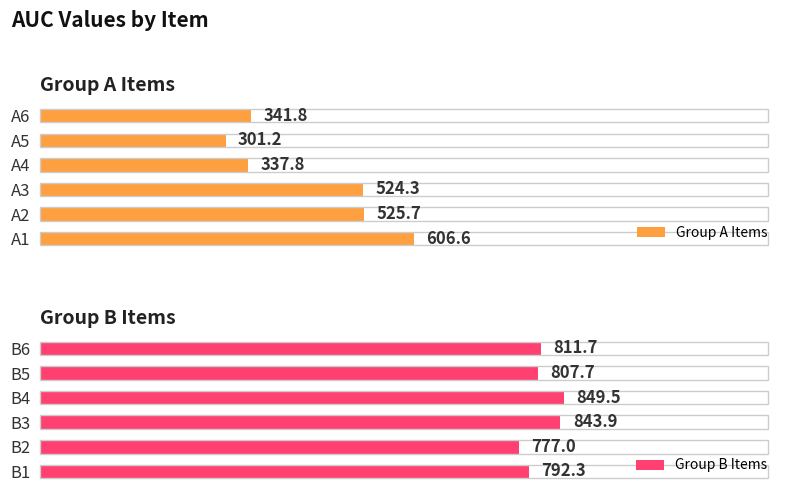

Which series has the largest total across all categories?

Group B Items